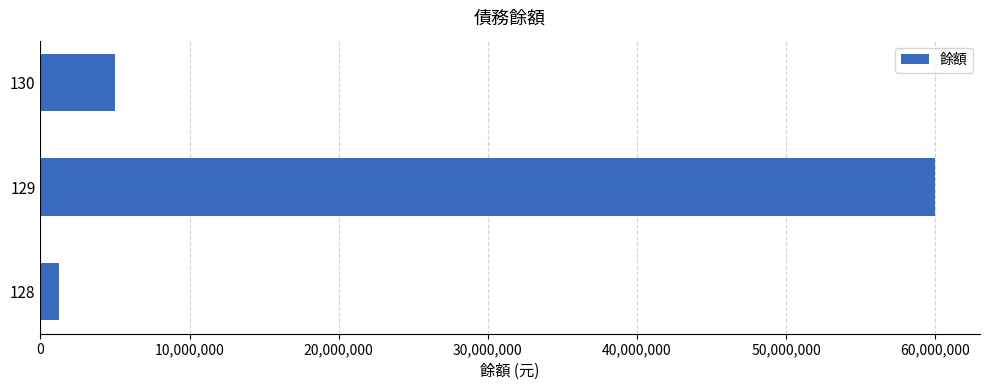

What is the difference between the maximum and minimum values?

58757032